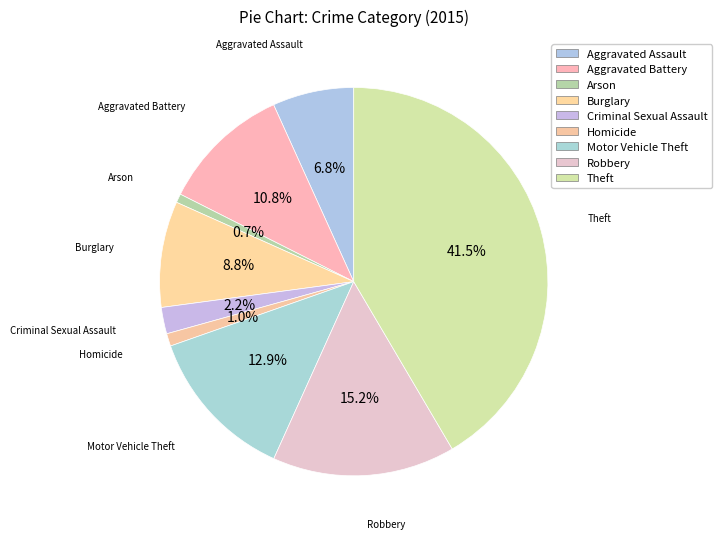

Does Aggravated Battery account for over 50% of the chart?

No